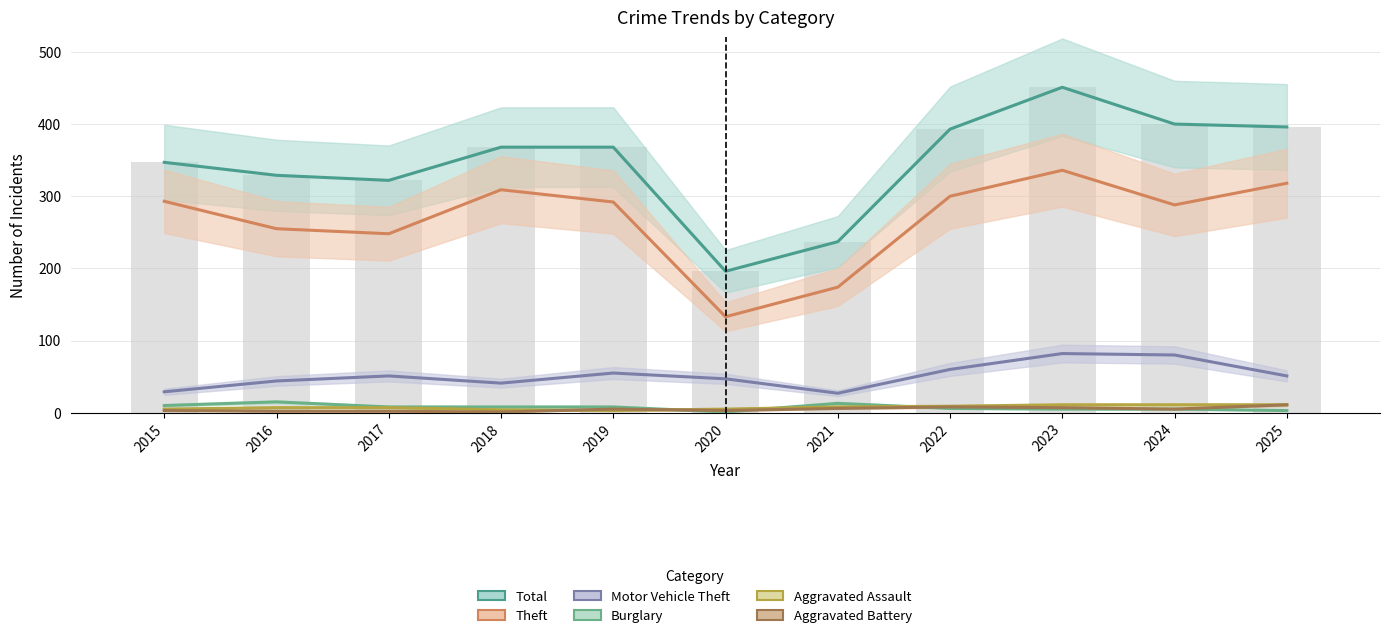

Which series has the largest range (max minus min)?

Total